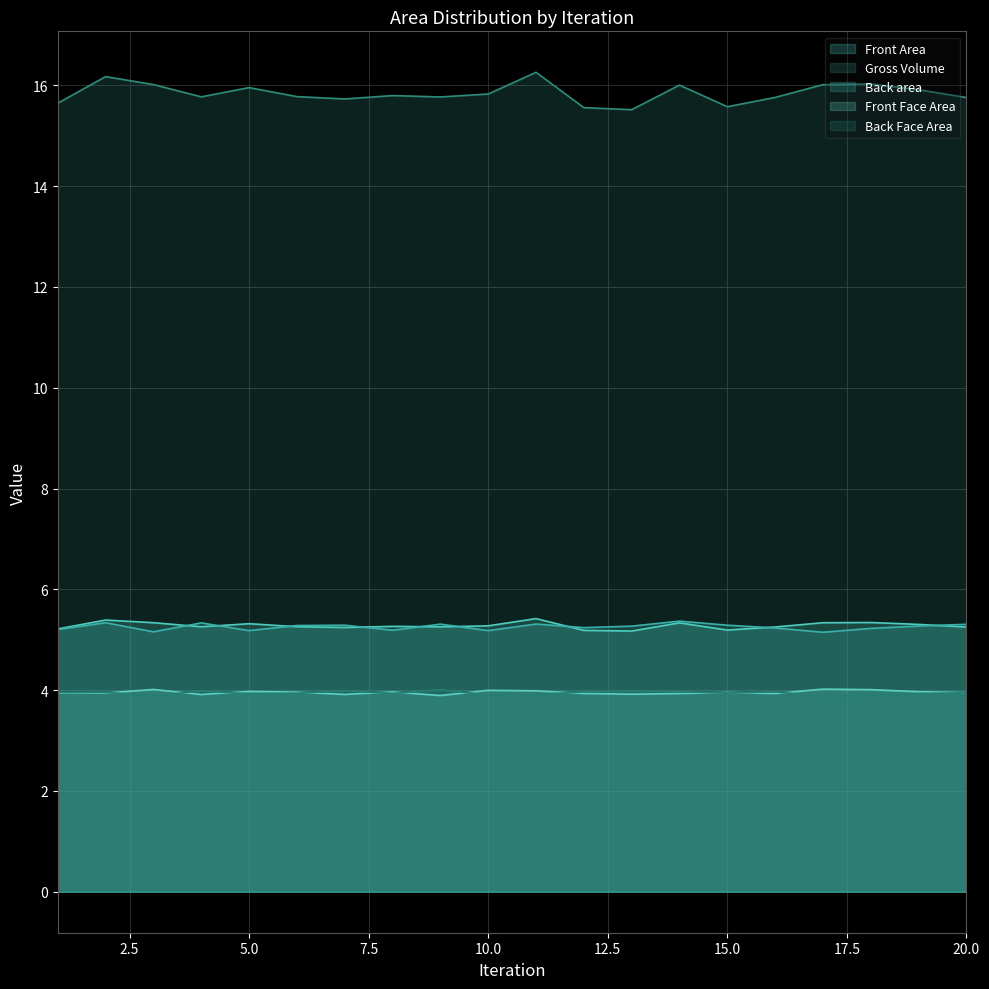

True or false: Front Face Area and Back Face Area intersect in this chart.

True